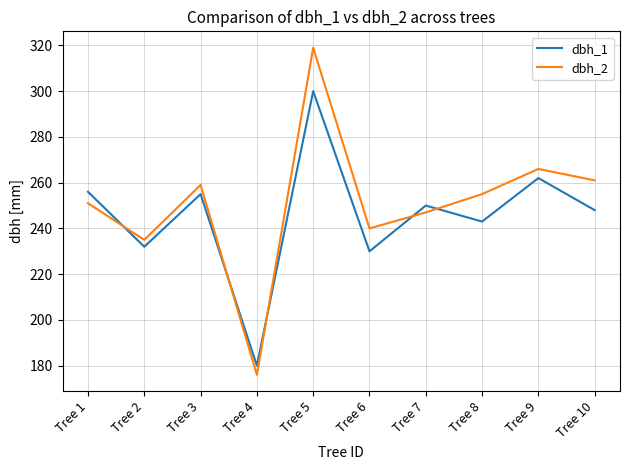

Reading left to right, transcribe all the data shown in this chart.

dbh_1: 256	232	255	180	300	230	250	243	262	248
dbh_2: 251	235	259	176	319	240	247	255	266	261